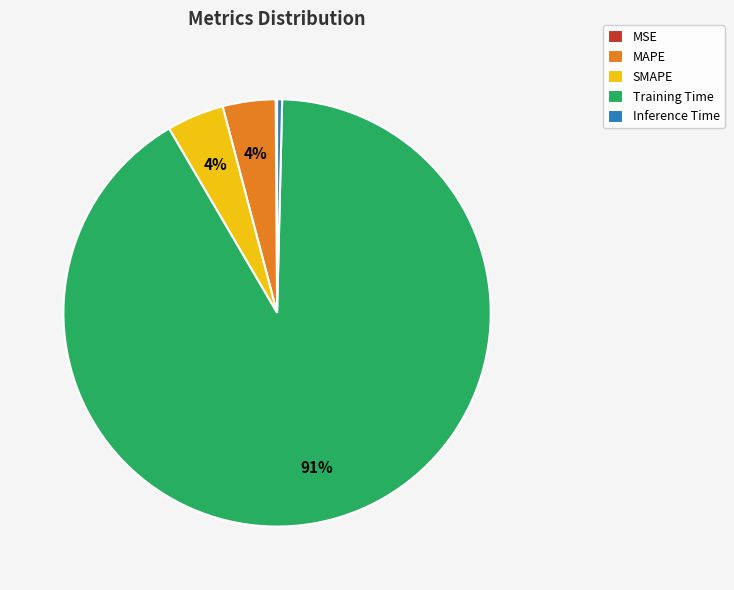

To the nearest percent, what percentage of the pie is SMAPE?

4%